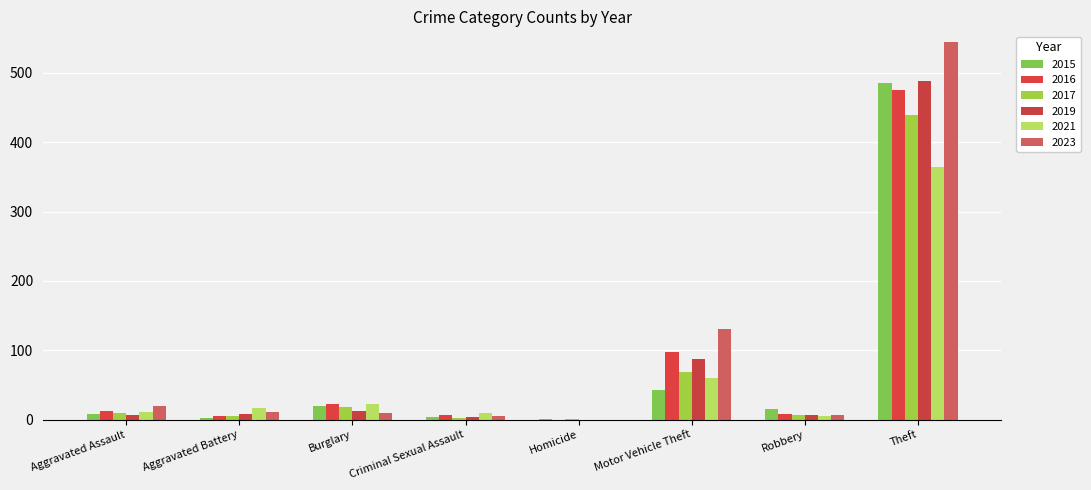

Count the number of categories in the chart.

8